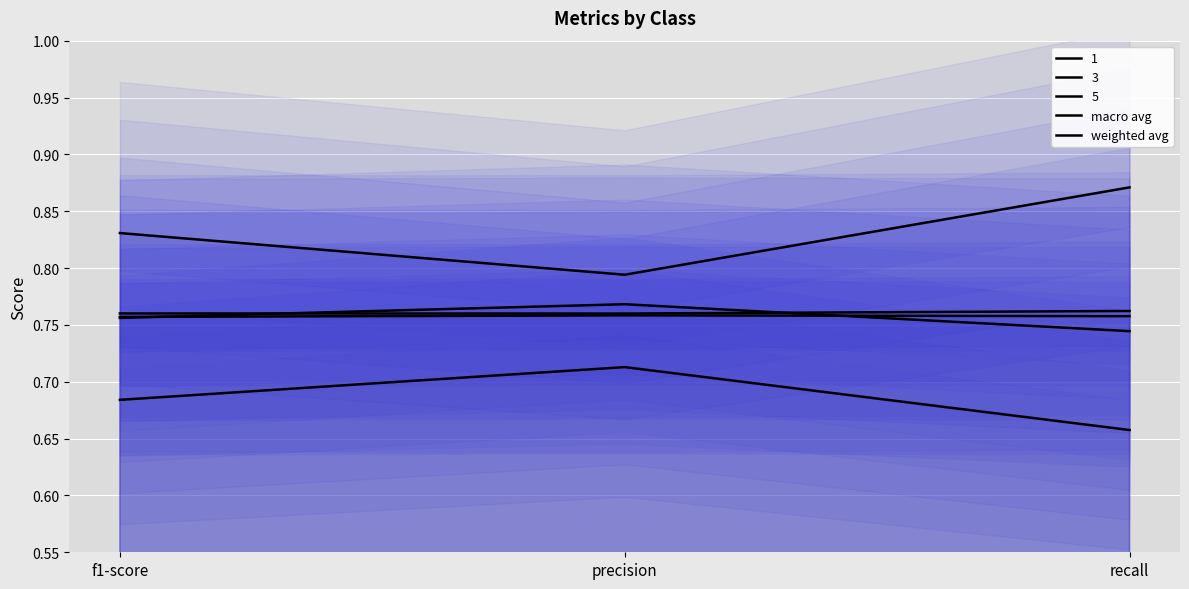

Is it true that weighted avg equals 0.8 at precision?

True